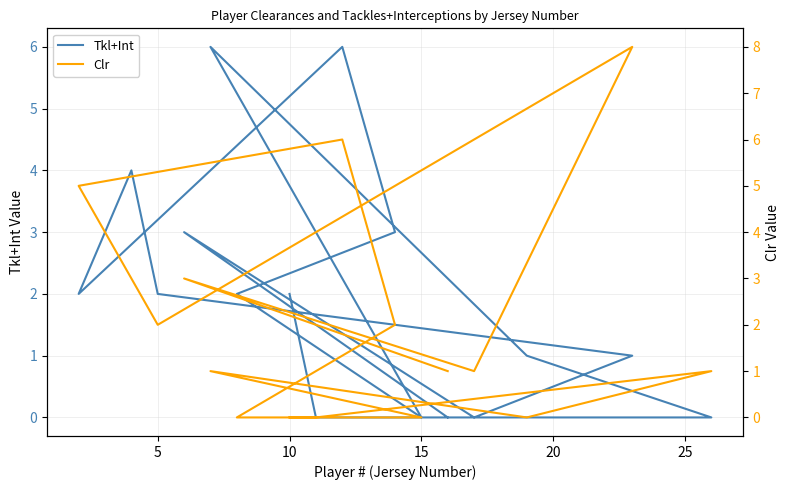

In Tkl+Int, how many points are higher than both neighbors (excluding endpoints)?

4